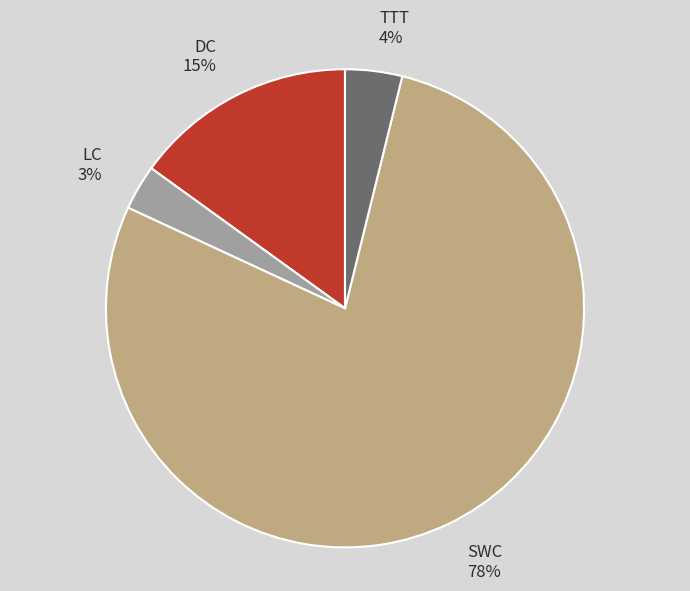

Is it true that DC is 9% of the pie?

False